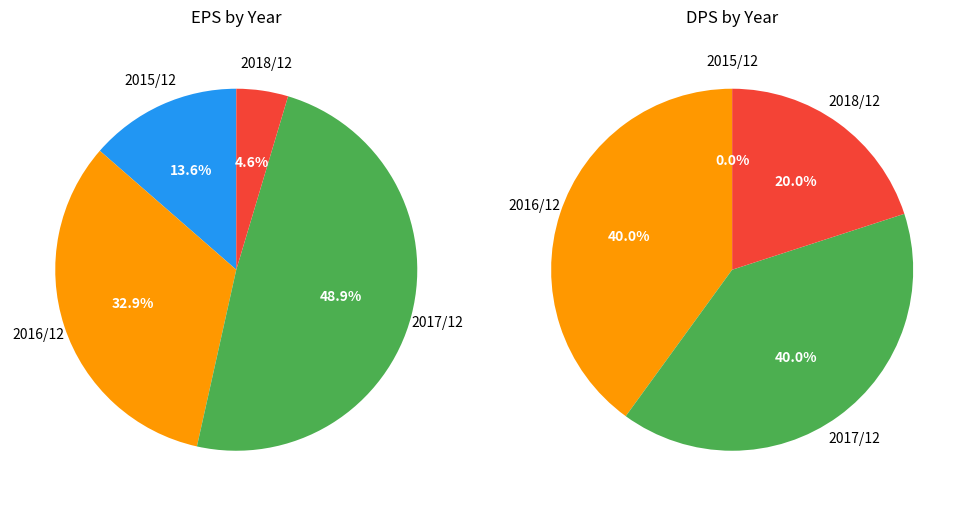

How many segments does this pie chart have?

4